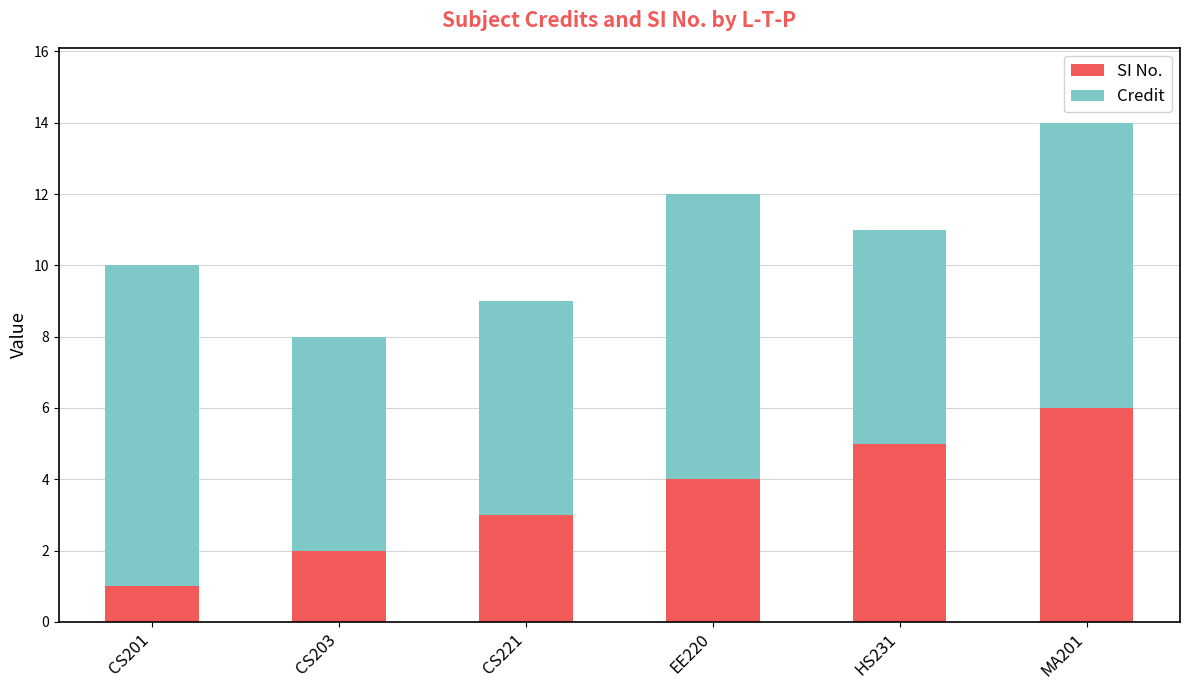

Read the SI No. value at CS221.

3